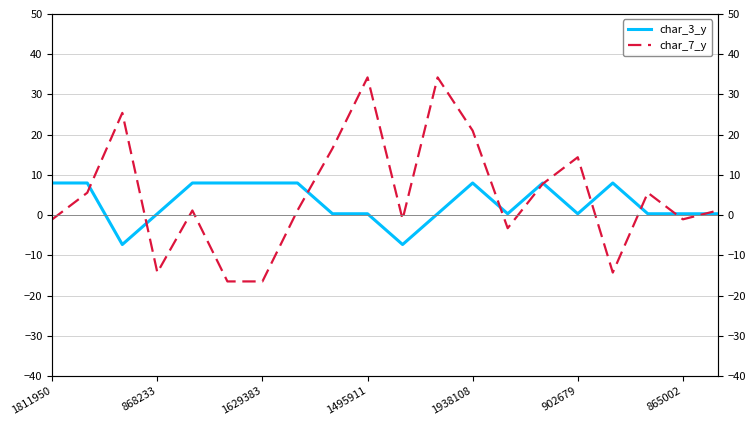

How many lines are shown in the chart?

2